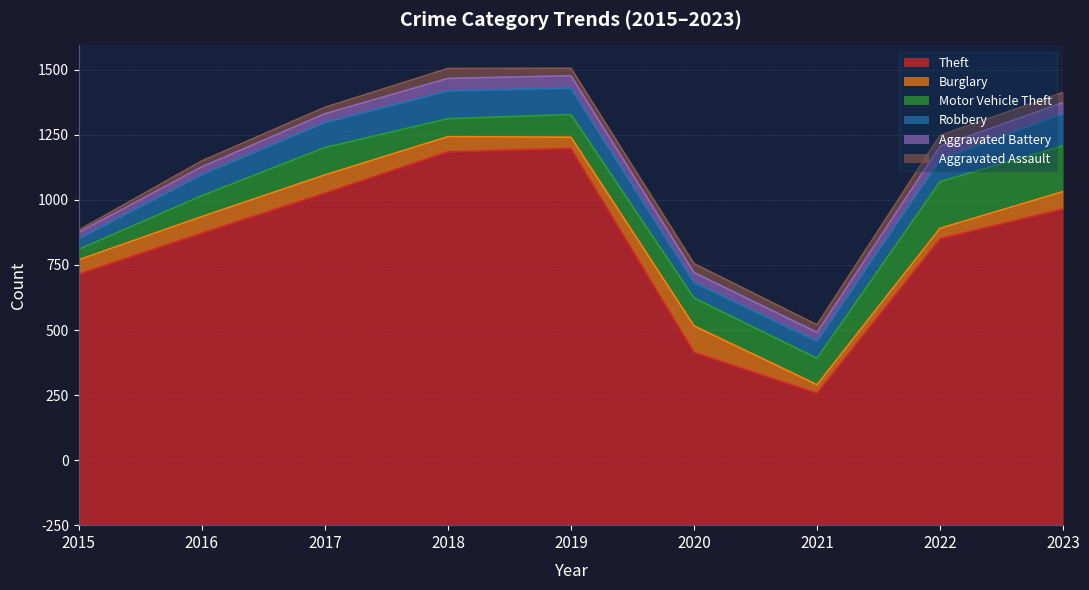

Does the chart have visible grid lines?

Yes